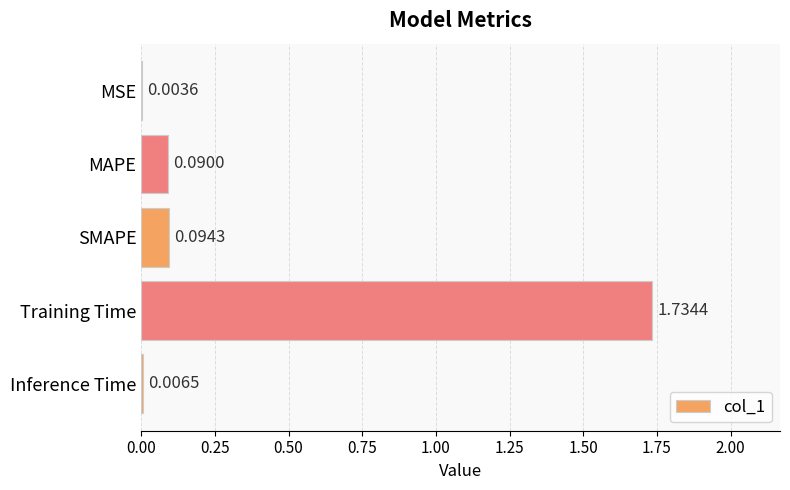

What is the change in value from MSE to MAPE?

+0.1